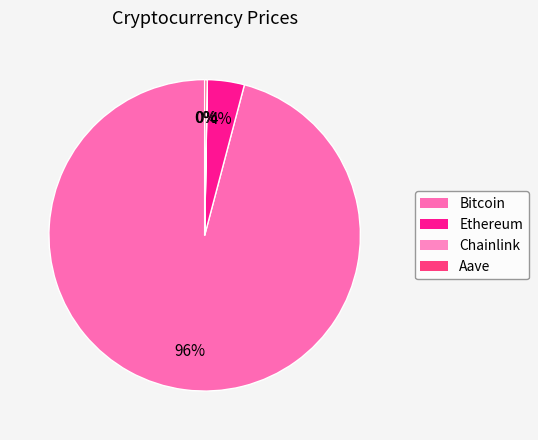

What portion of the pie excludes Aave?

99.7%